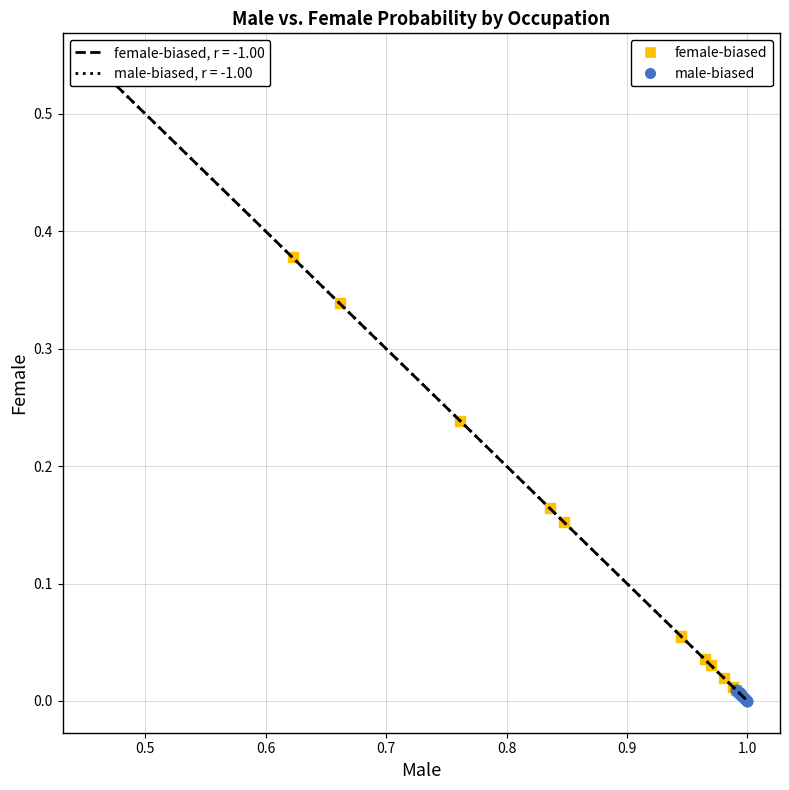

Which series contains the lowest Y value?

male-biased